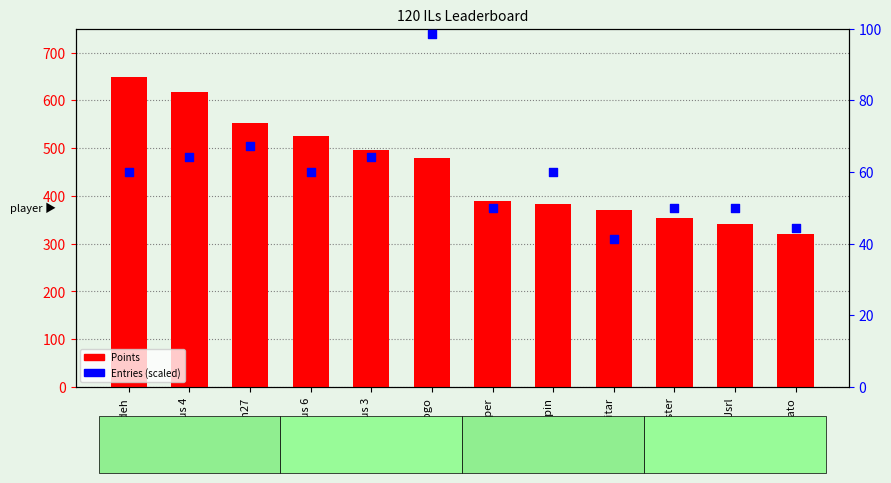

At which category is the sum across all series the highest?

Nindiddeh